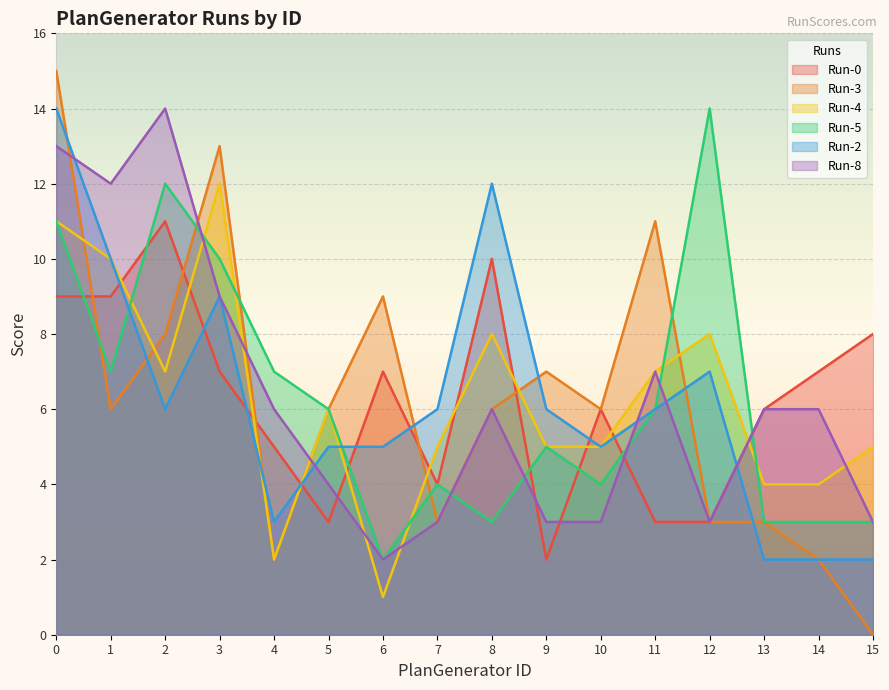

The Run-8 series shows 2 at 9. True or false?

False